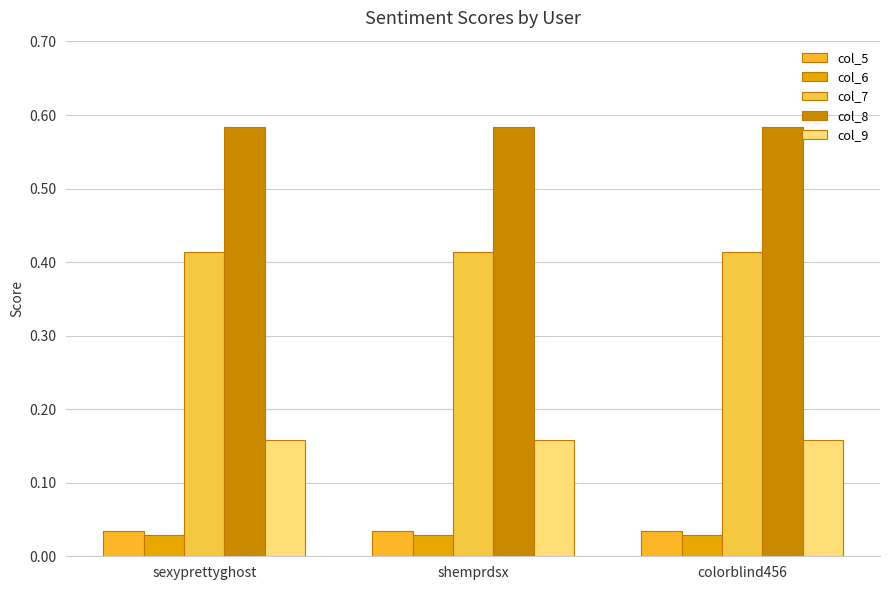

What is the maximum value shown in the chart?

0.6